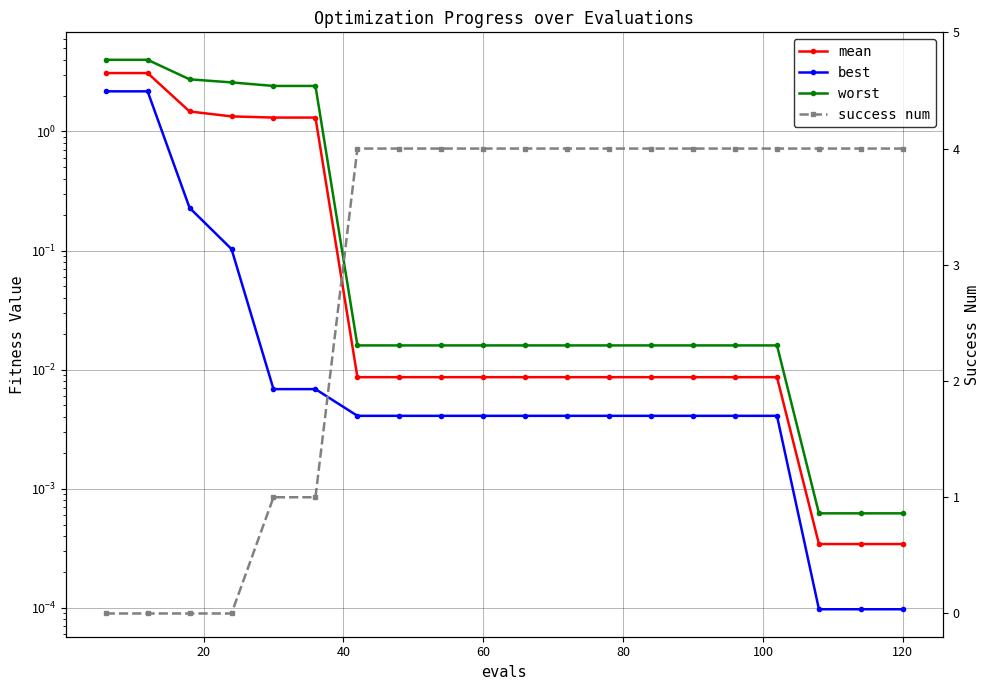

The value of mean at 8 is 0.0. True or false?

False